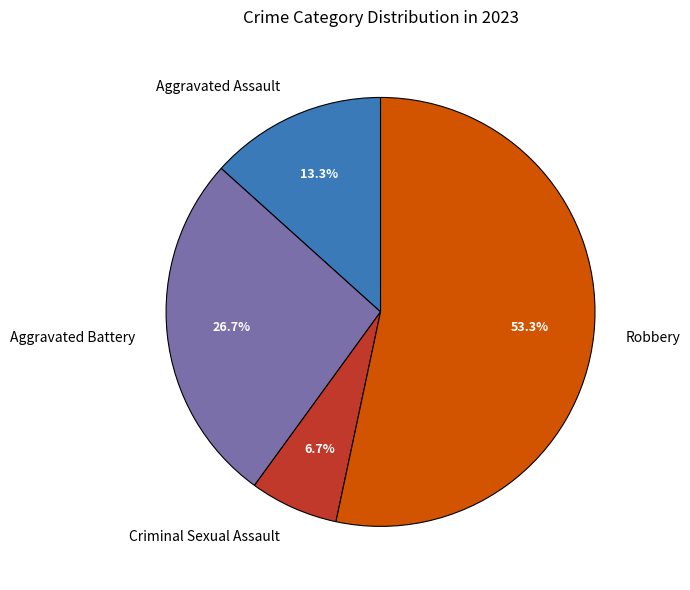

What is the ratio of the value at Criminal Sexual Assault to the value at Aggravated Assault?

0.5